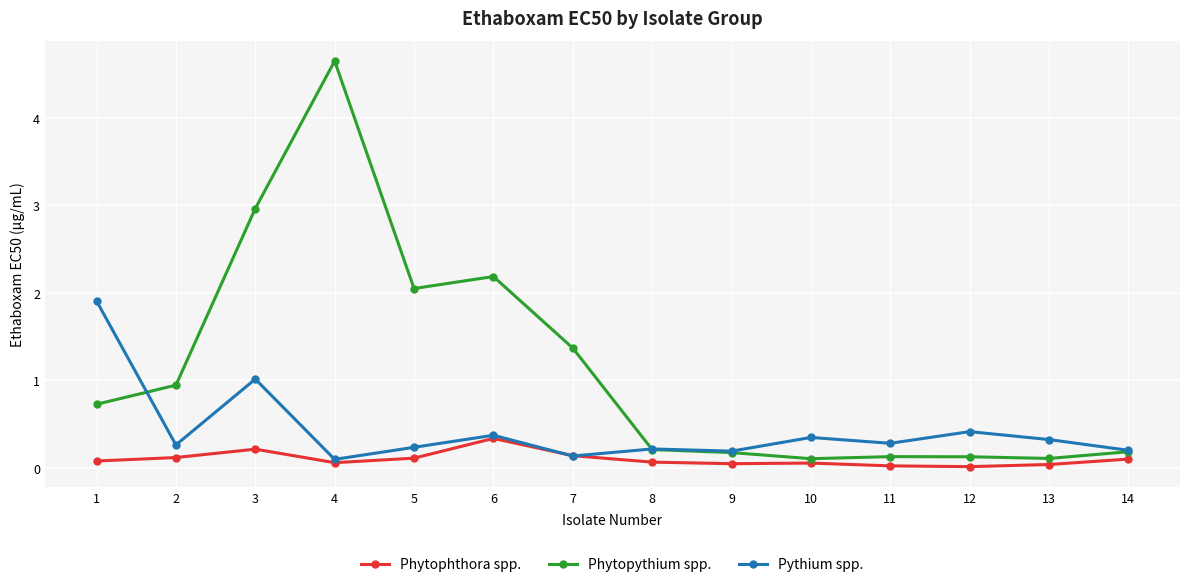

List the series in order of their peak value, highest first.

Phytopythium spp., Pythium spp., Phytophthora spp.